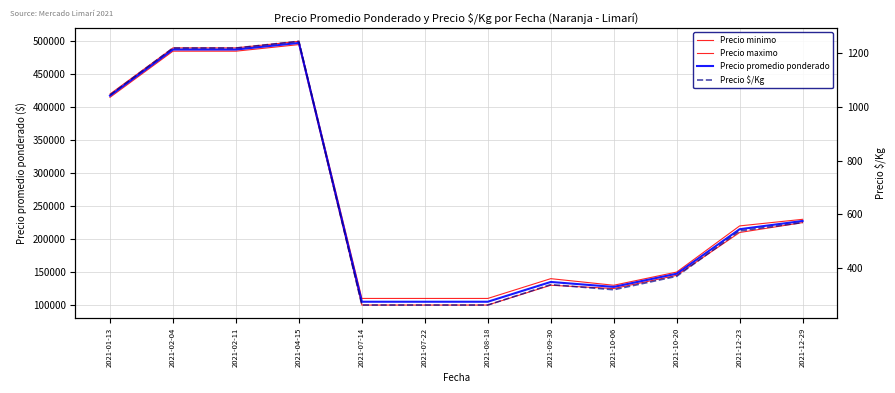

At how many categories does at least one series exceed 388753?

4